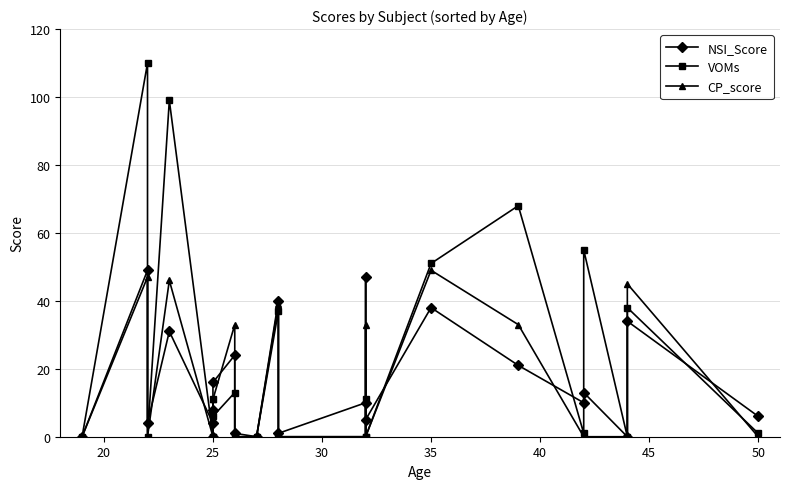

Reading left to right, list all the values displayed in this chart.

NSI_Score: 0	49	4	31	4	0	8	16	24	1	0	40	1	10	47	5	38	21	10	13	0	34	6
VOMs: 0	110	0	99	0	0	11	6	13	0	0	37	0	0	11	0	51	68	1	55	0	38	1
CP_score: 0	47	0	46	0	0	7	11	33	0	0	39	0	0	33	0	49	33	0	0	0	45	0